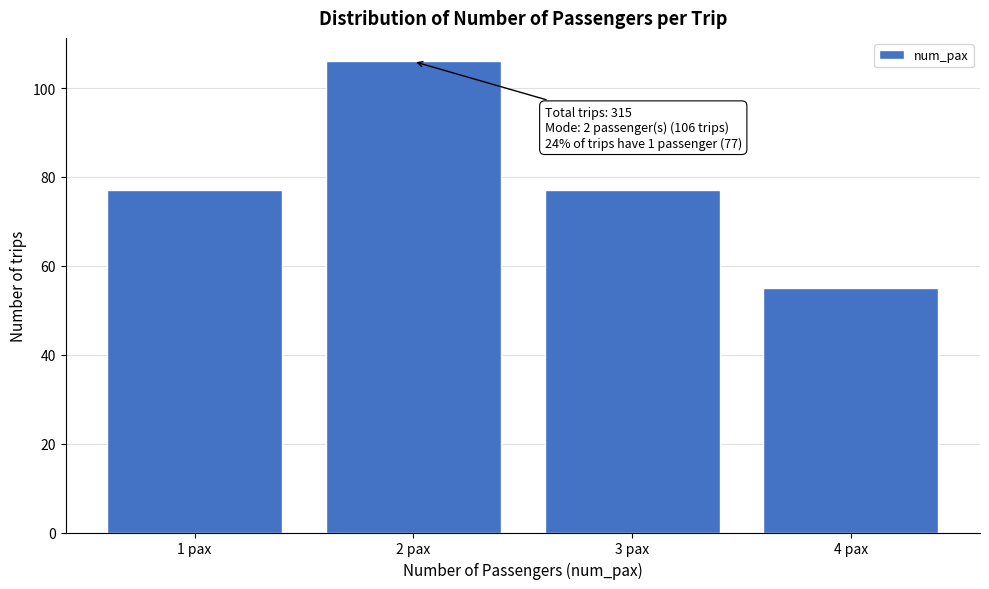

Reading left to right, list all the values displayed in this chart.

77	106	77	55